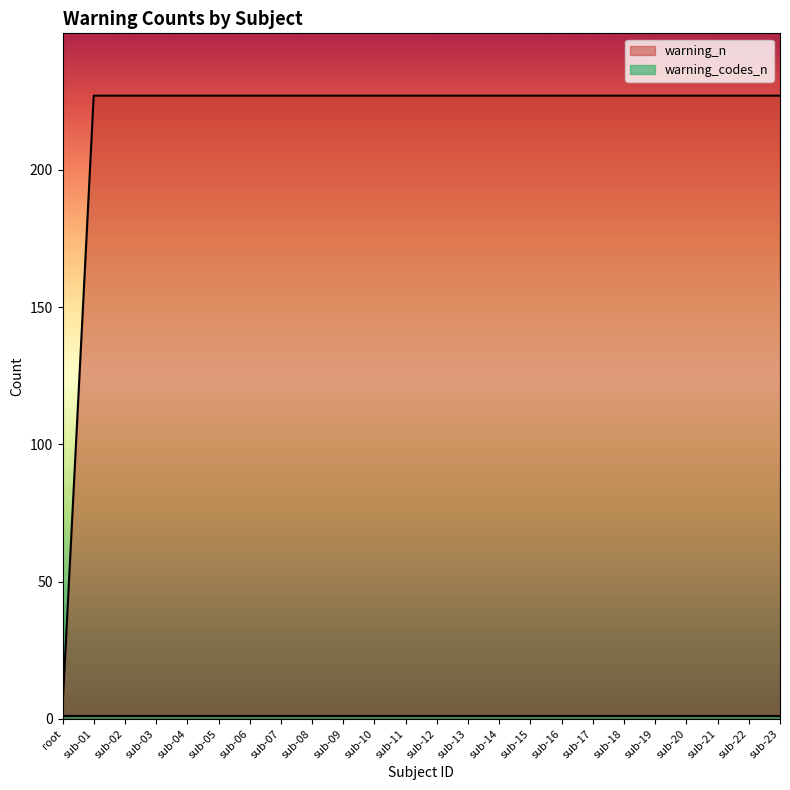

Which has a higher value, sub-05 or sub-15?

sub-05